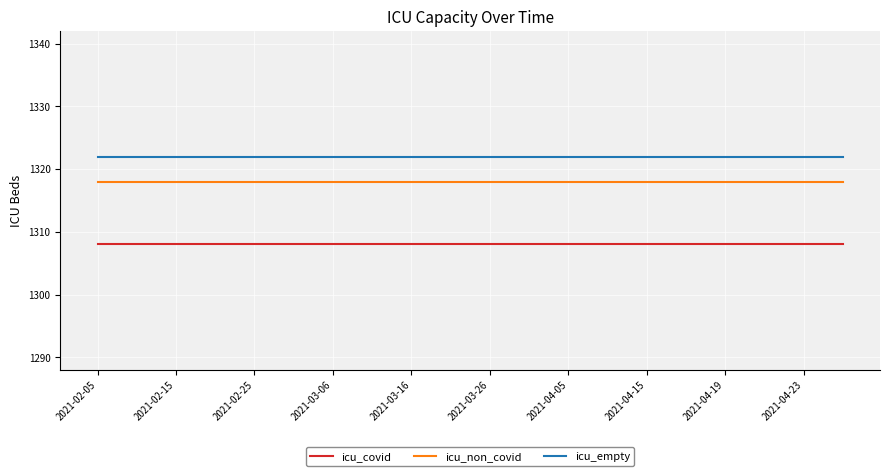

Count the number of data series in this chart.

3